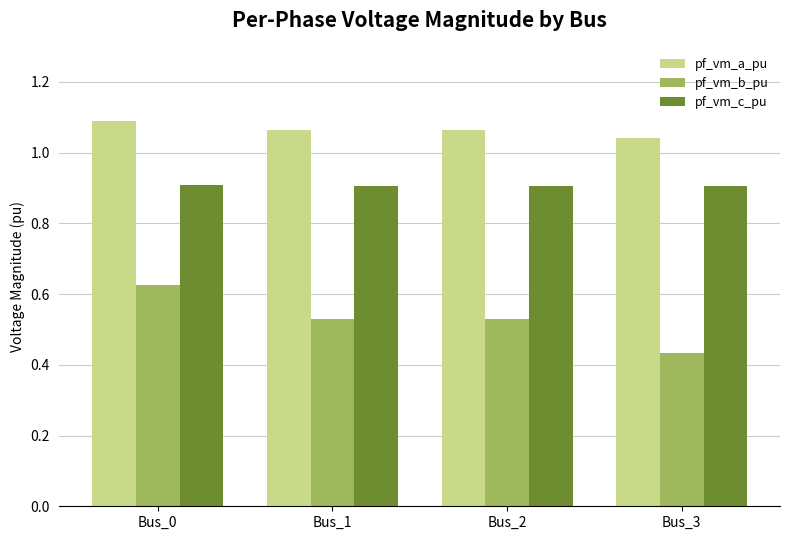

Which series has the widest spread of values?

pf_vm_b_pu